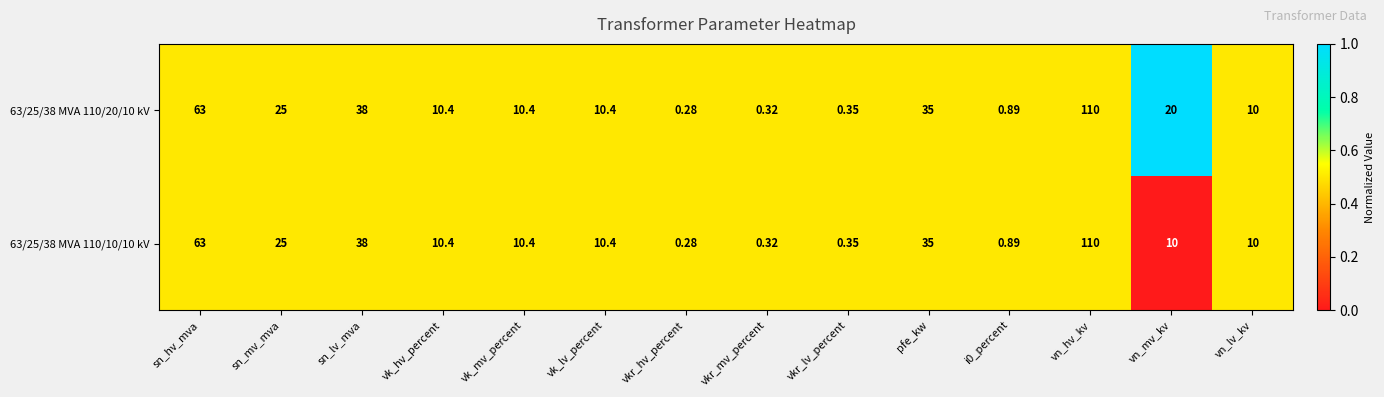

Which series has the largest total across all categories?

63/25/38 MVA 110/20/10 kV